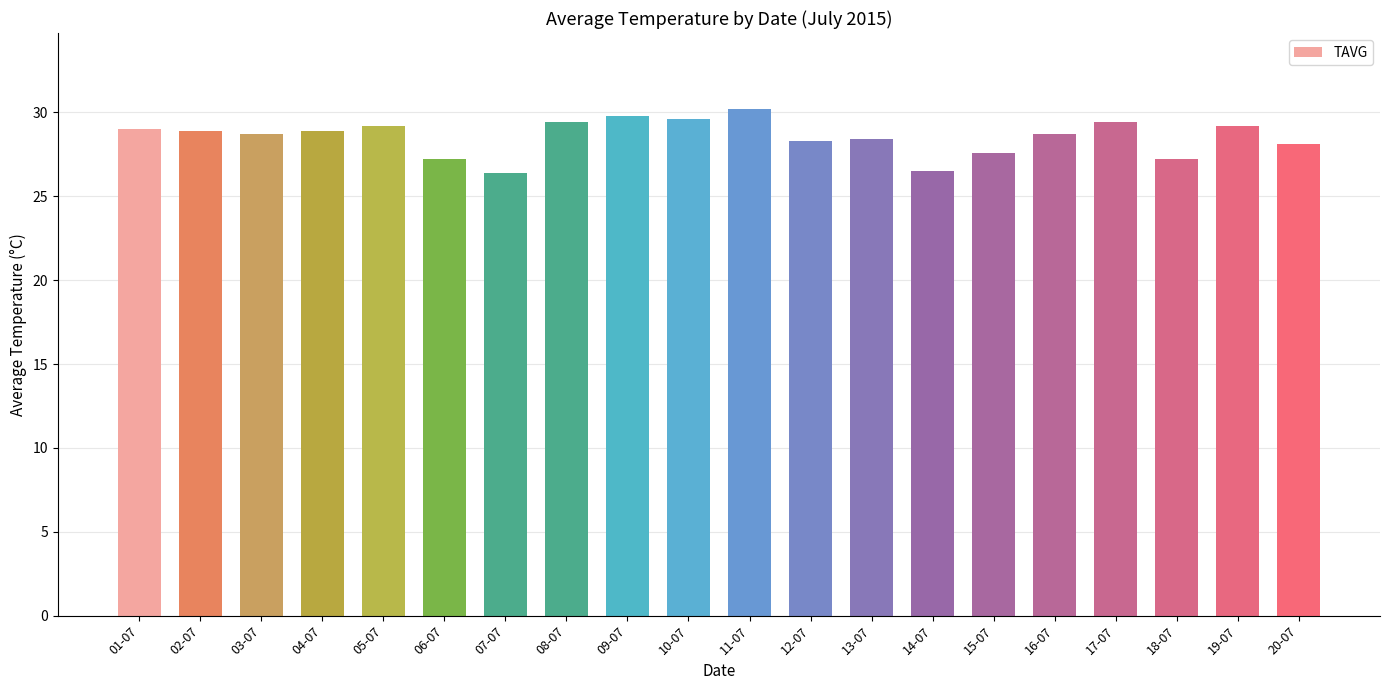

What is the difference between the values at 09-07 and 01-07?

0.8